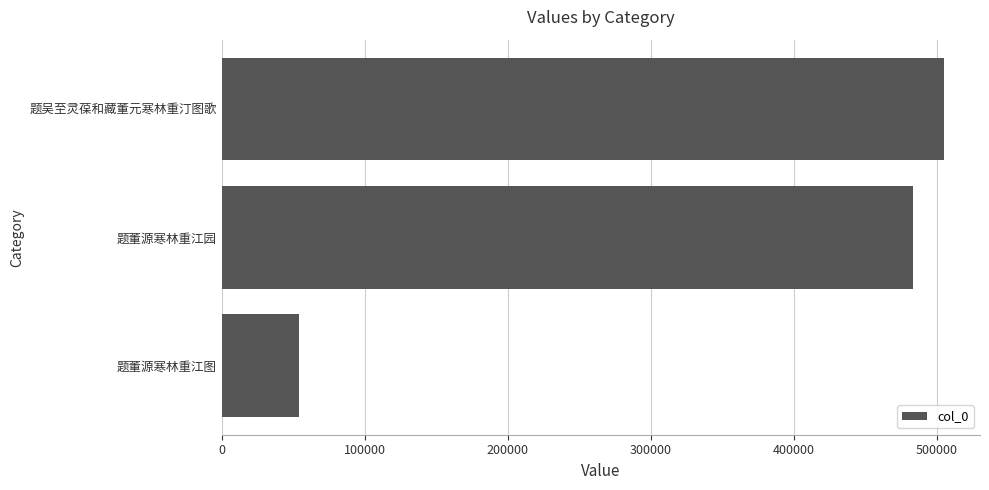

The chart shows a value of 204308 at 题董源寒林重江园. True or false?

False